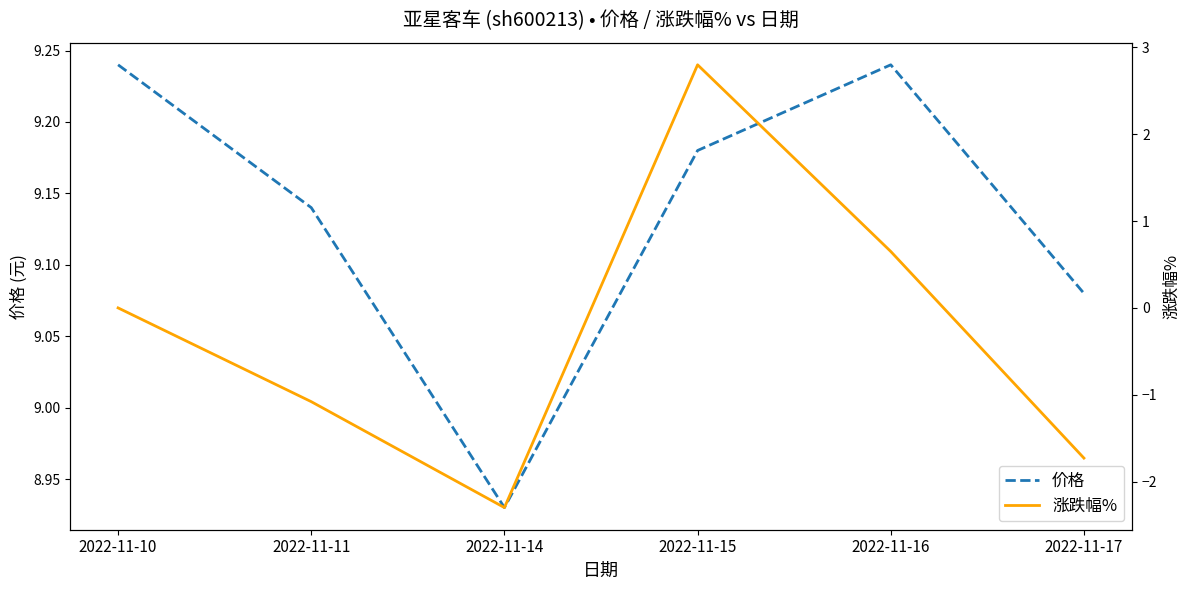

How many values in the 价格 series exceed 9?

5